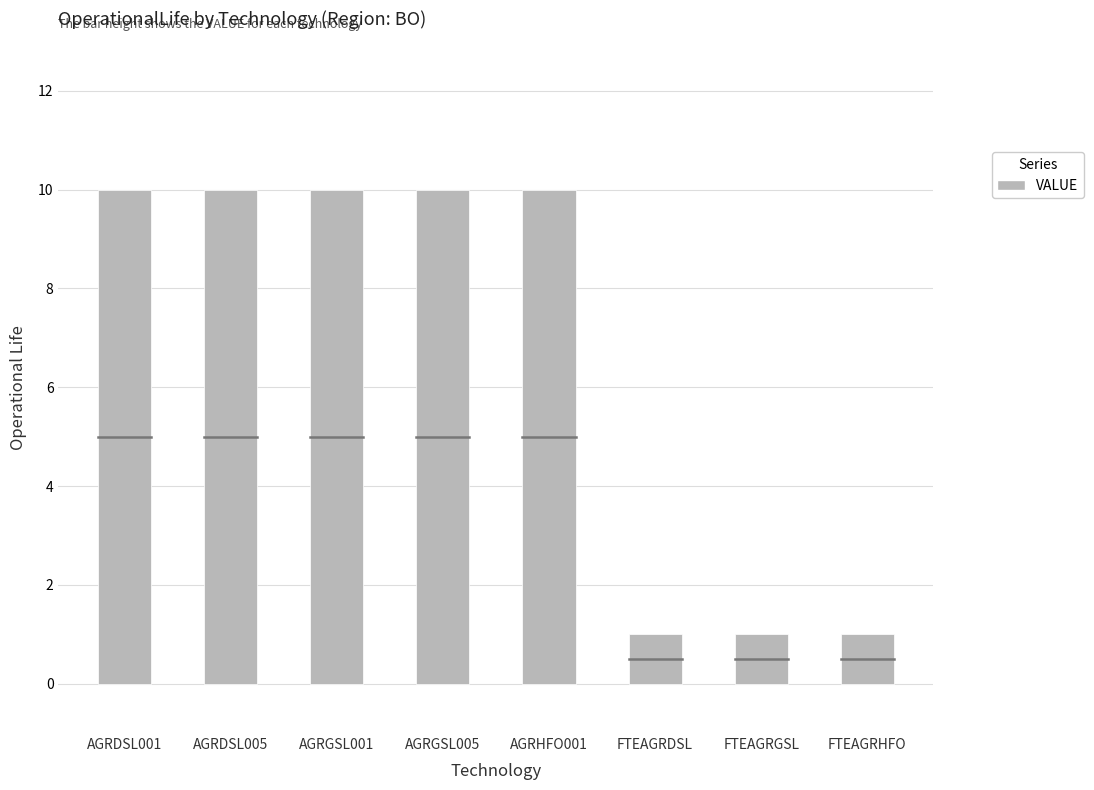

What position from the left is AGRGSL005?

4